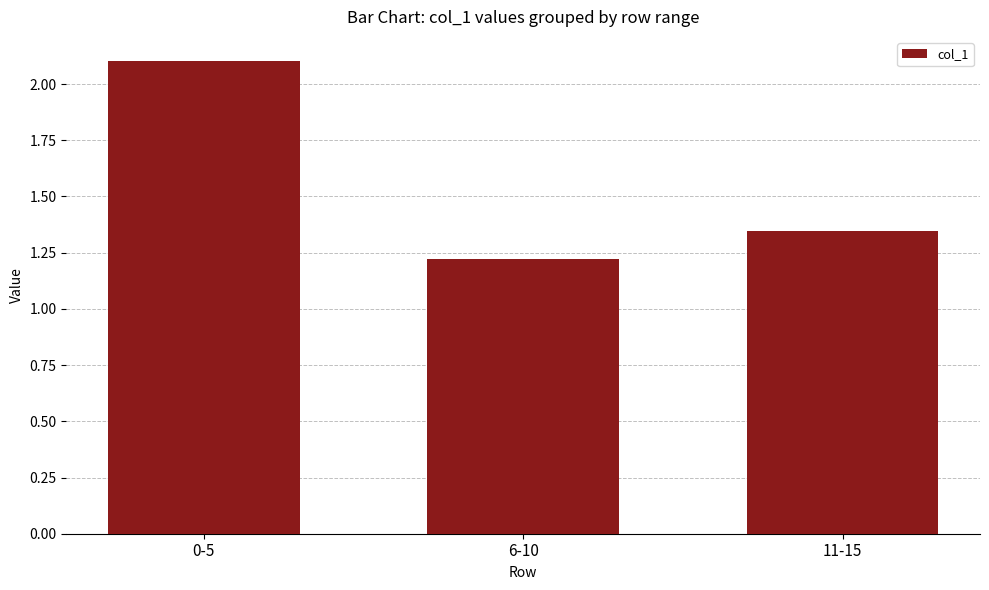

At which category does the chart reach its peak across all series?

0-5